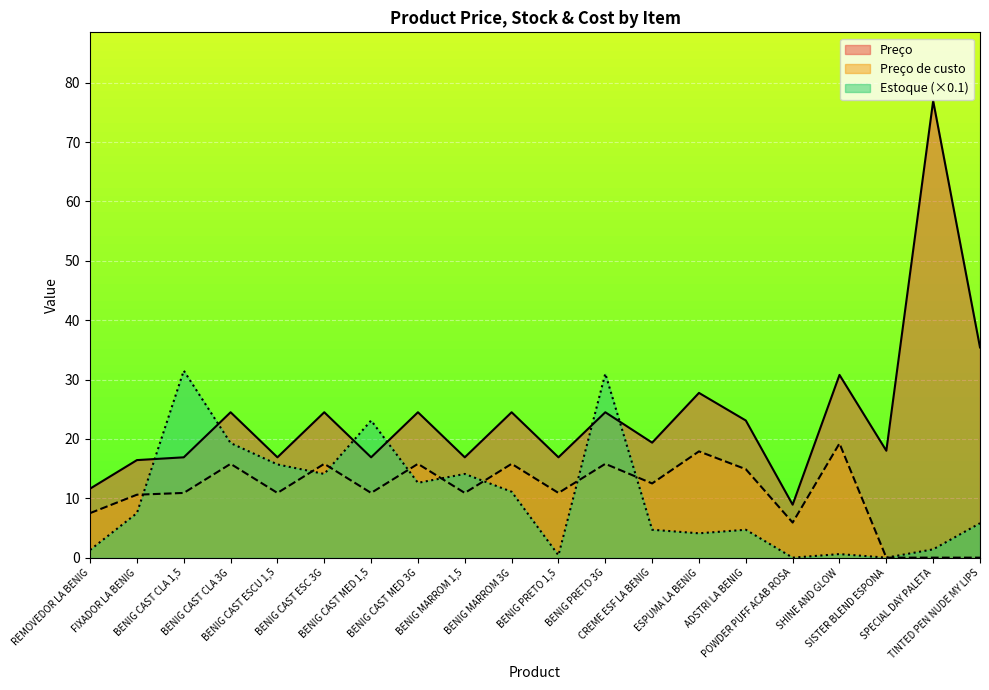

At which label is Estoque closest to 15?

BENIG CAST ESCU 1,5